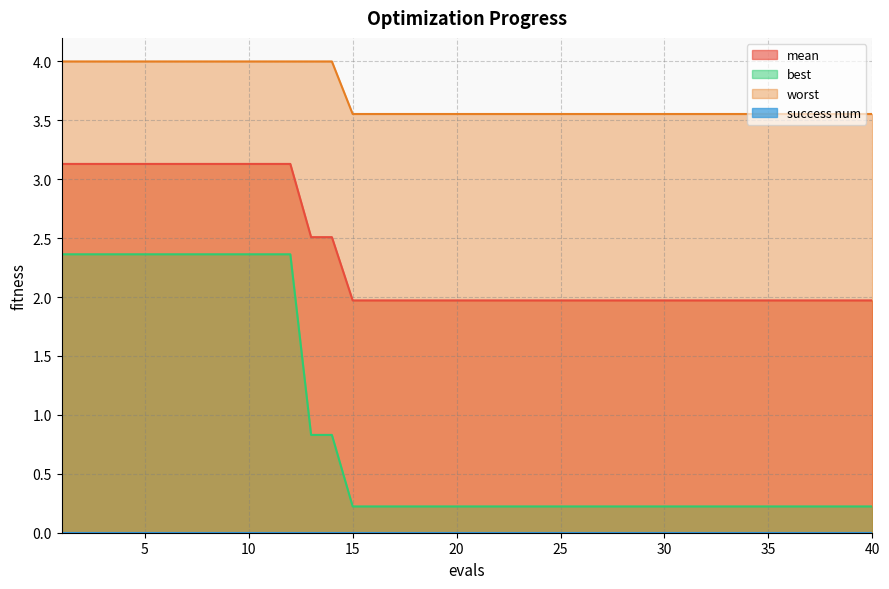

True or false: worst and best intersect in this chart.

False